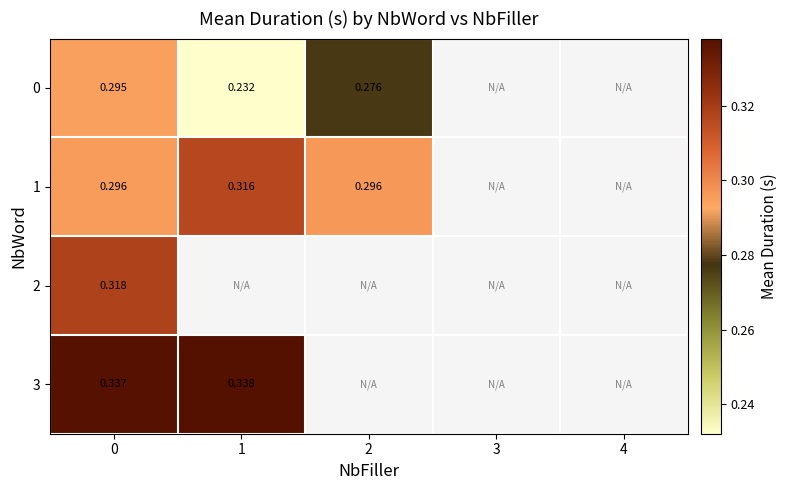

How many values in 2 are above zero?

1